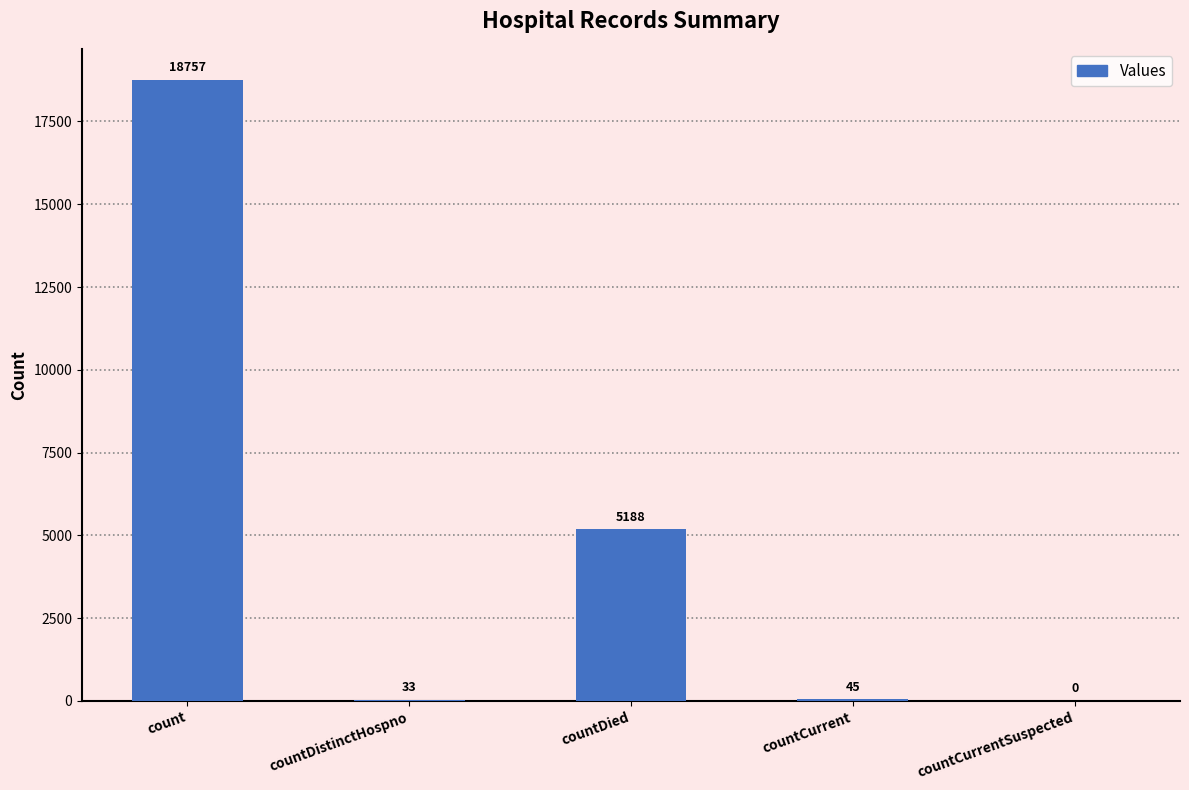

The chart shows a value of 5741 at countCurrentSuspected. True or false?

False